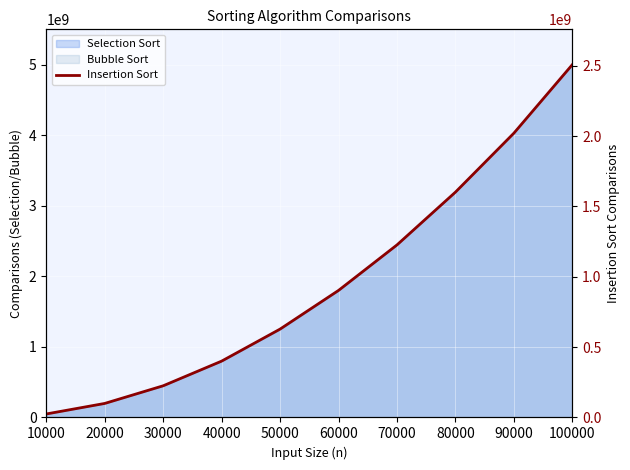

Which category has the lowest value across all series?

10000